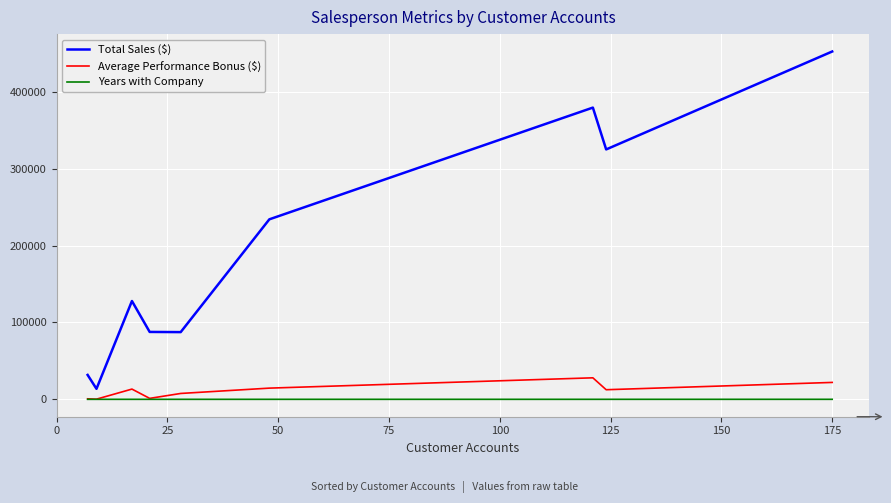

What is the maximum value shown in the chart?

452359.2